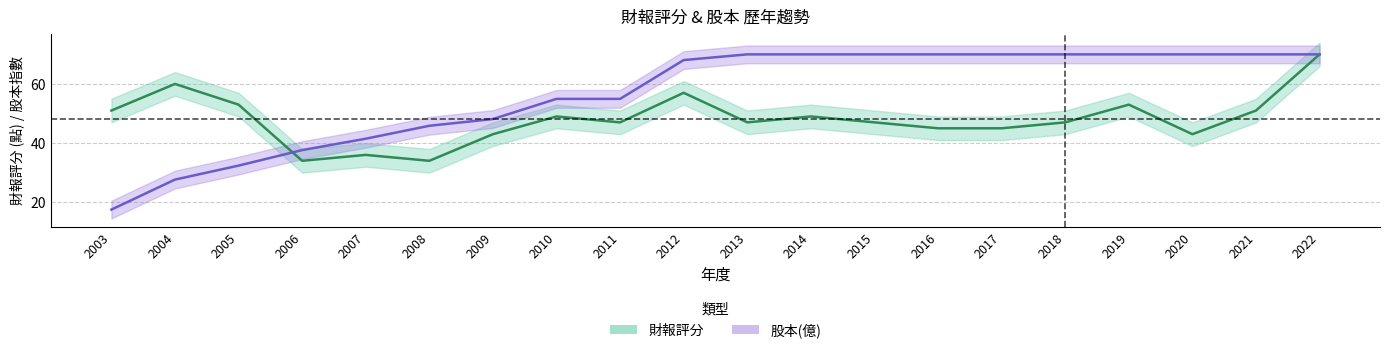

What is the highest value of the 股本(億) series?

70.0